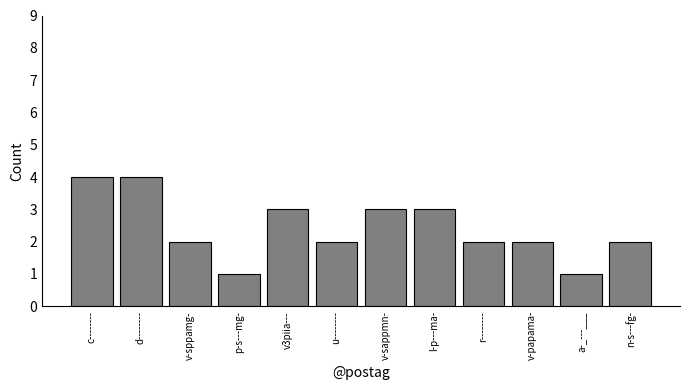

What is the sum of the values at v-papama- and l-p---ma-?

5